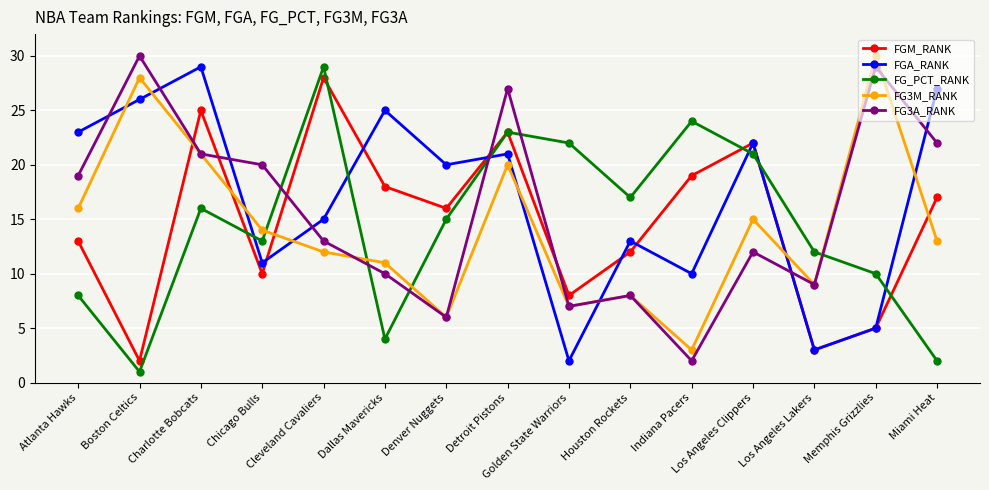

After their last crossing, which series has the higher values: FGA_RANK or FG3A_RANK?

FGA_RANK